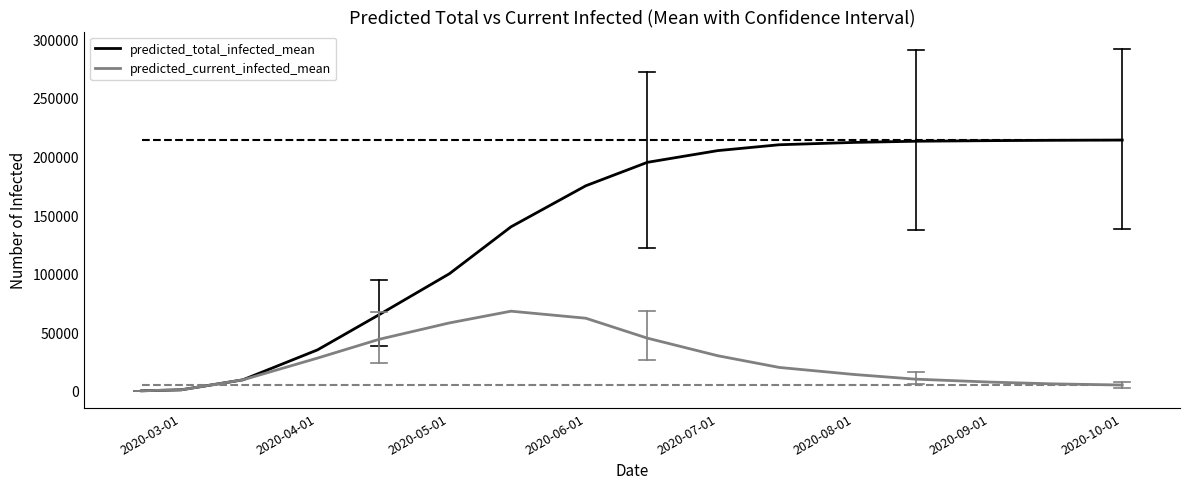

What is the highest value of the predicted_current_infected_mean series?

68000